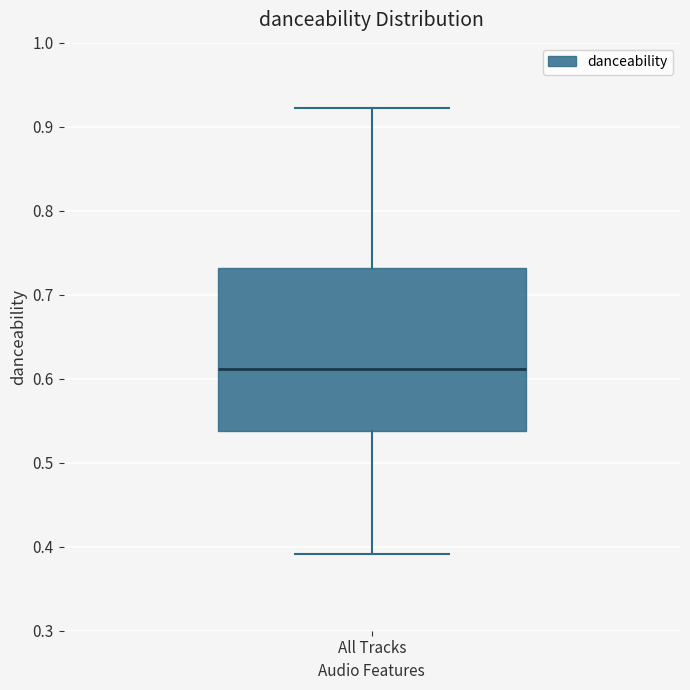

Transcribe this box plot: give where the median line is, the range the box spans, and where the two whiskers end, as read against the y-axis. The values are not printed on the chart, so give them approximately, as read against the axis.

median 0.61, box 0.54 to 0.73, whiskers 0.39 to 0.92